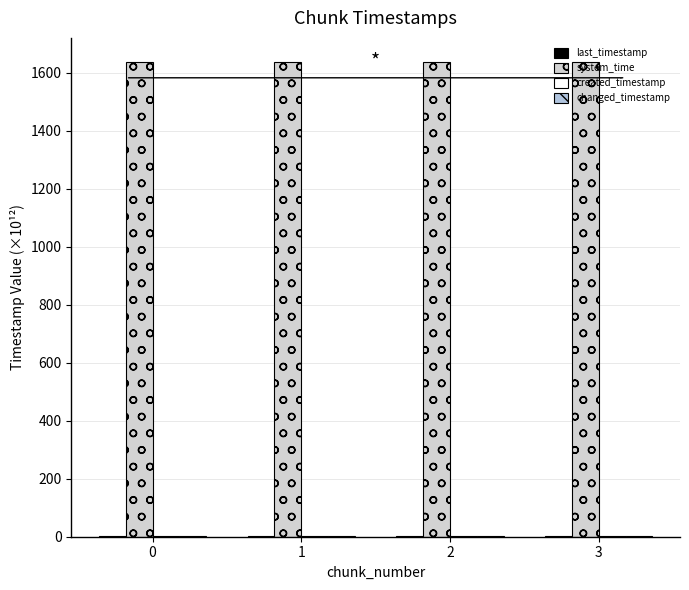

What is the value of the system_time bar at the 2nd from the left?

1638.7